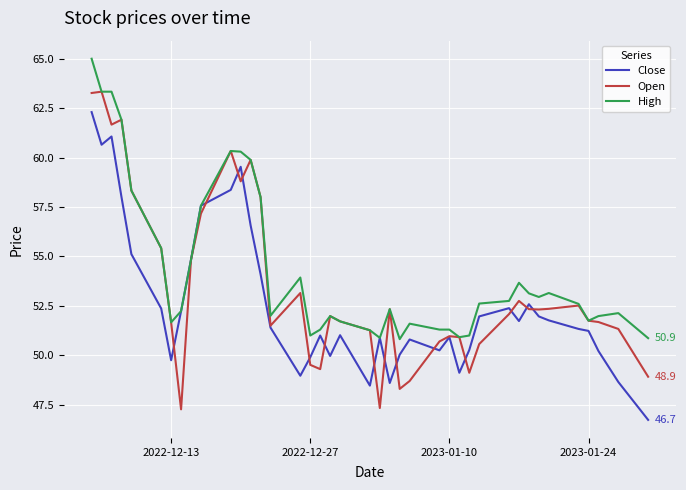

Which series has the largest total across all categories?

High